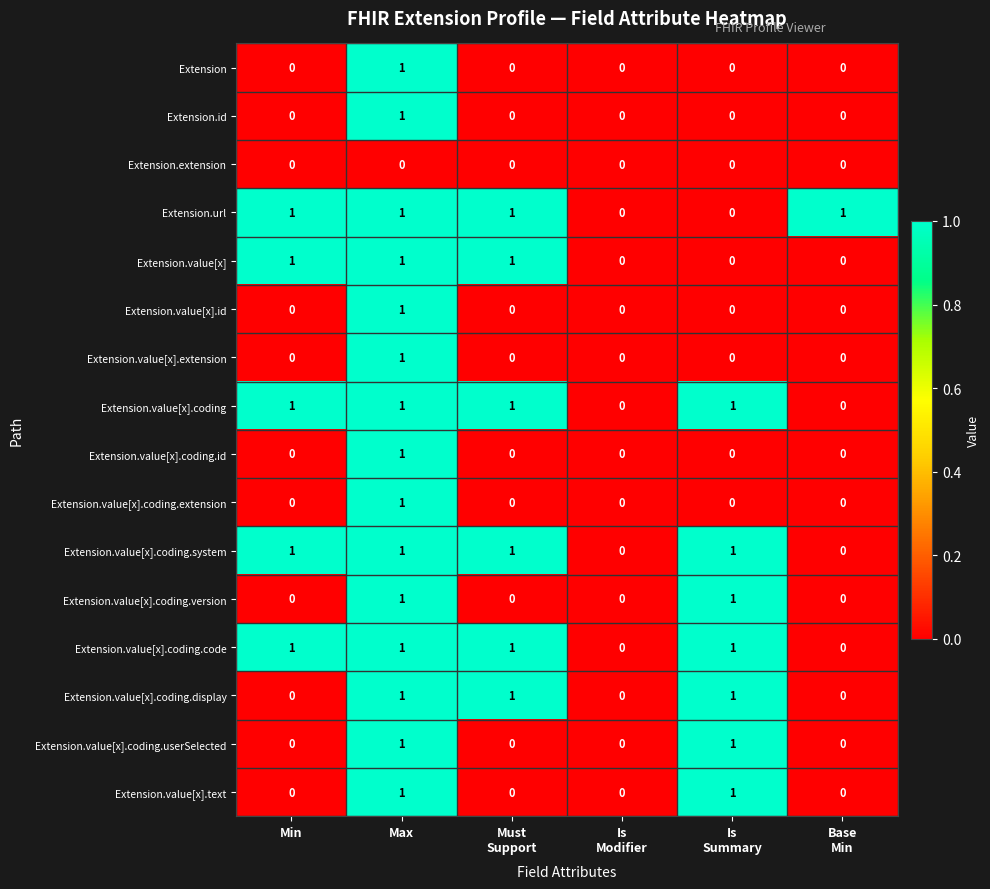

How many series are shown in this chart?

16